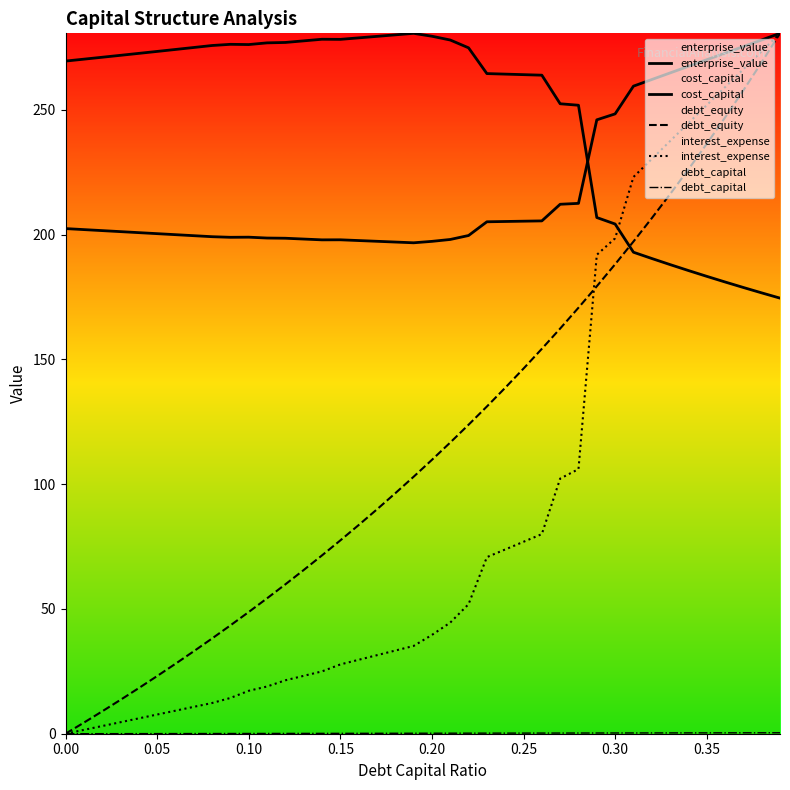

Is the value of debt_equity at 0.00 greater than the value of interest_expense at 11?

No